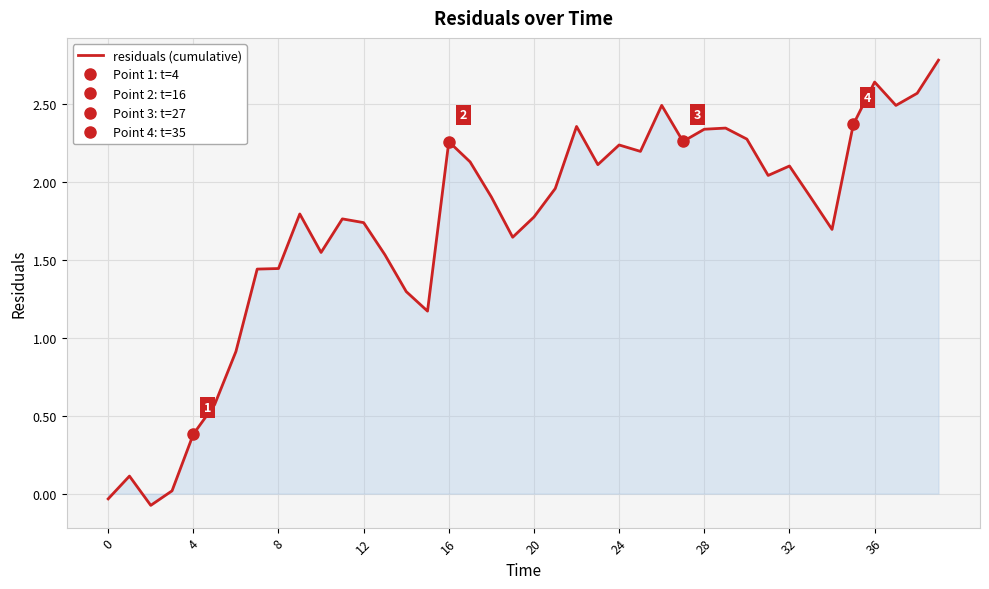

How many data points does each series have?

40